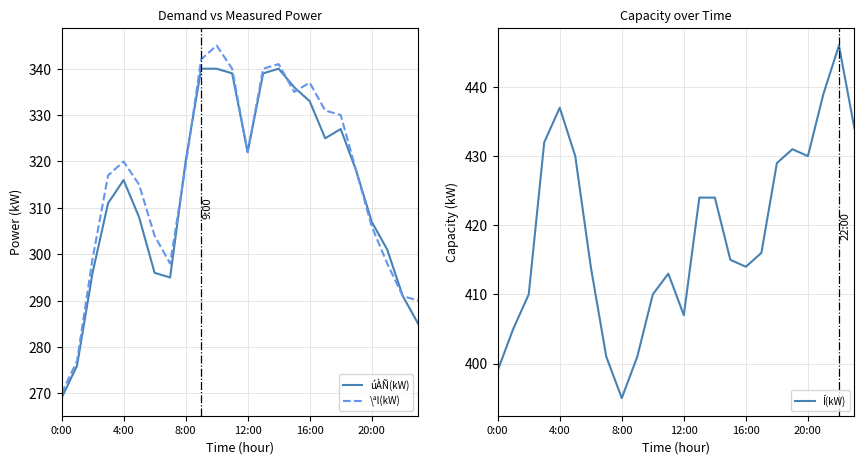

True or false: \ªl(kW) has a value of 154 at 20:00.

False